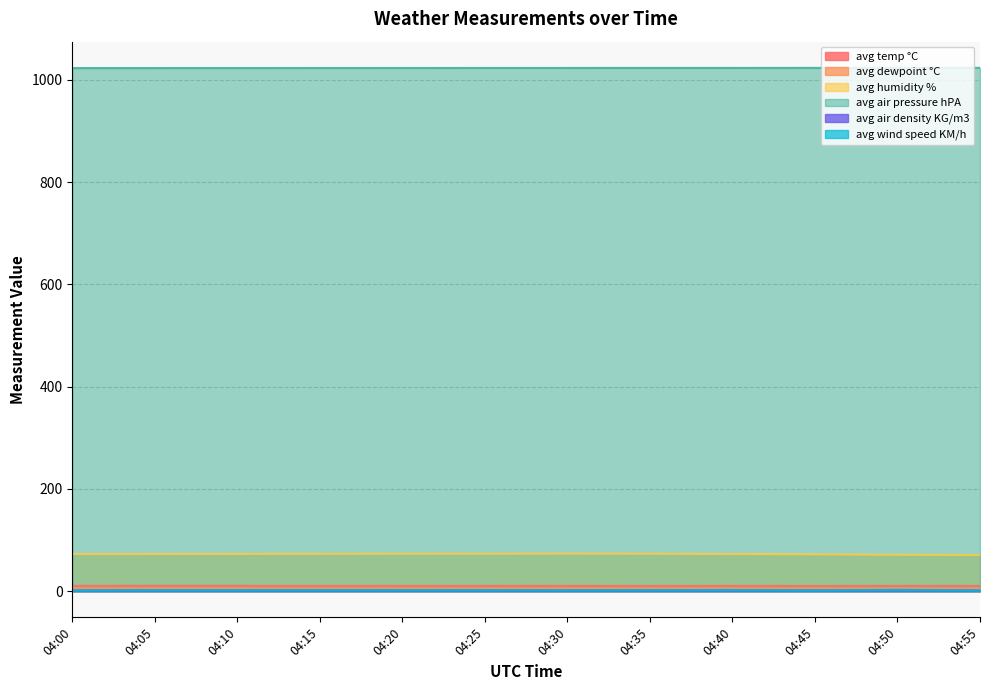

Count the number of categories in the chart.

12